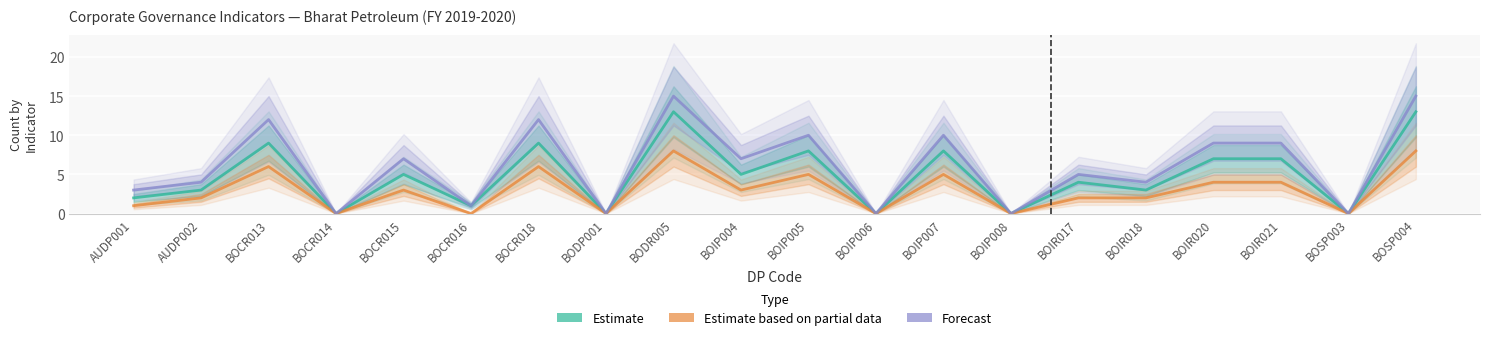

What is the average value of the Estimate based on partial data series?

3